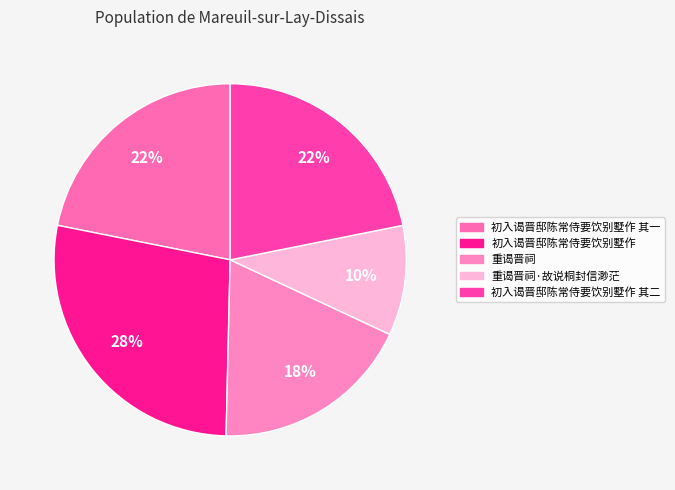

How many segments does this pie chart have?

5